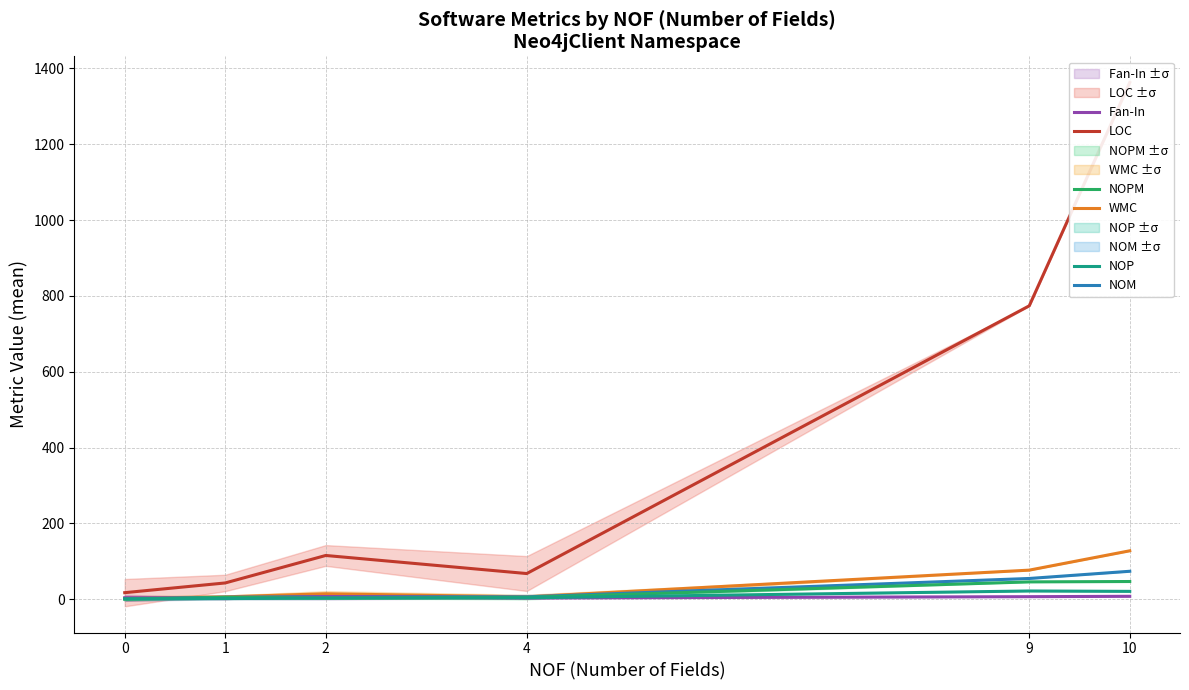

Where is LOC nearest to the value 690?

9